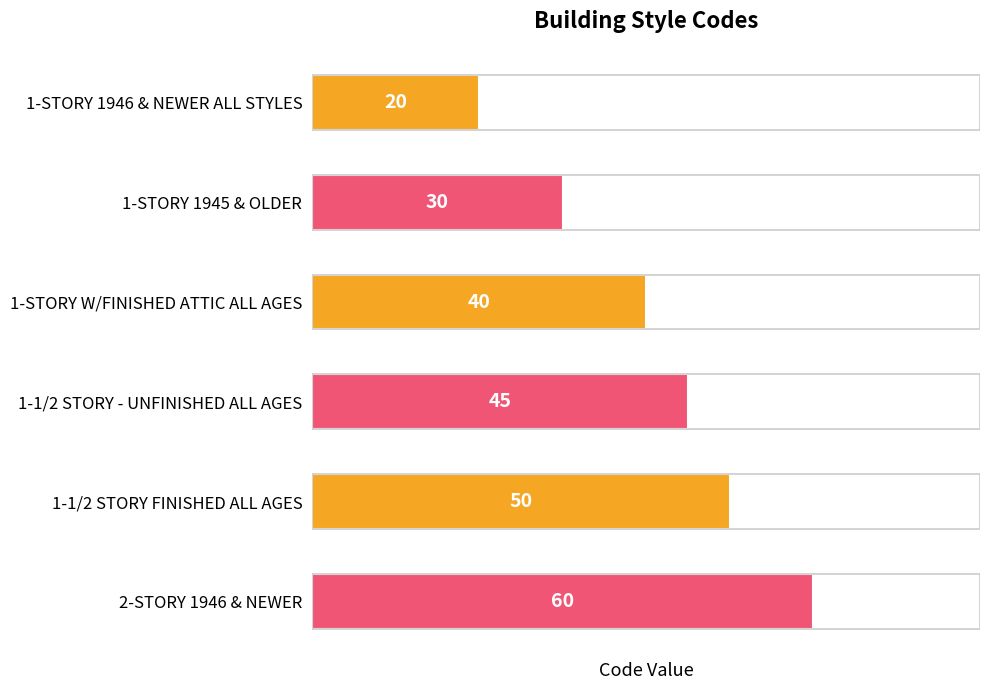

Does the chart contain any negative values?

No